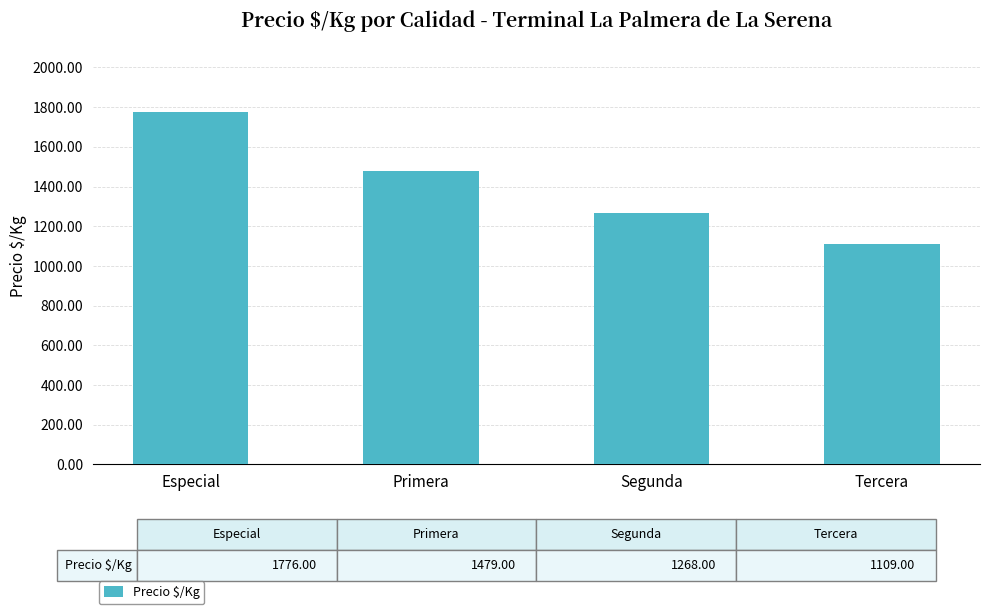

Reading left to right, extract all data points from this chart.

1776	1479	1268	1109